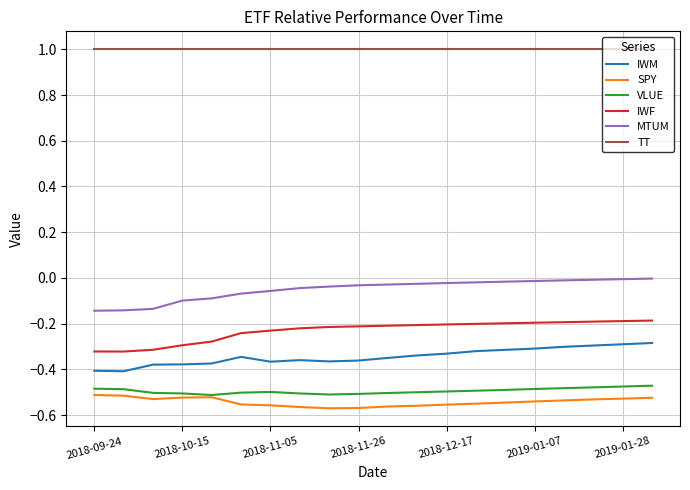

True or false: IWM and VLUE cross at least once.

False